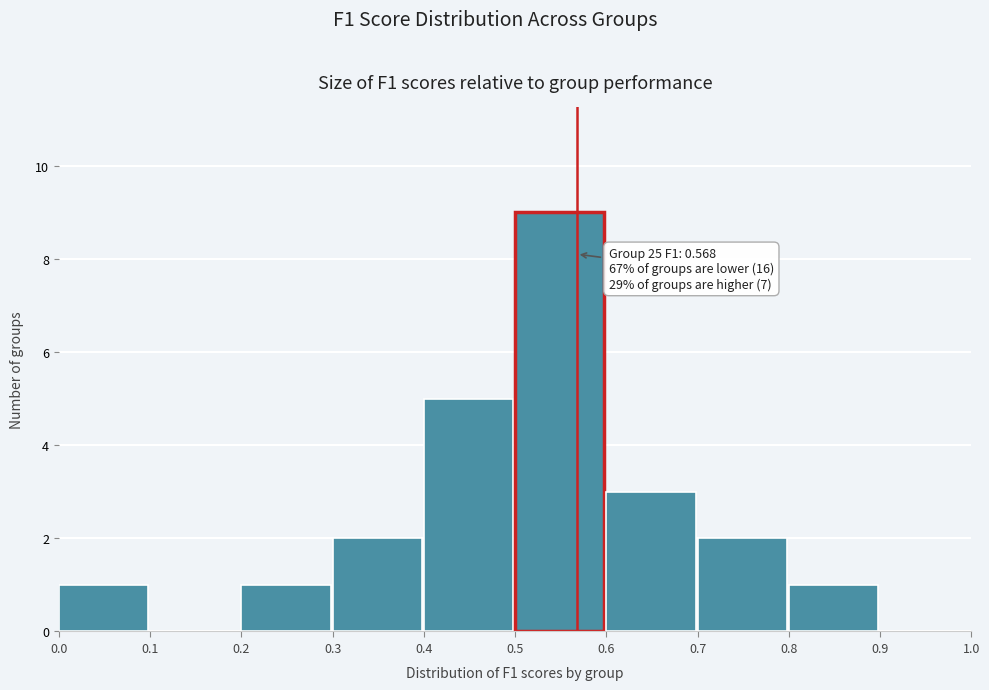

Which range on the x-axis has the tallest bar?

0.5 to 0.6